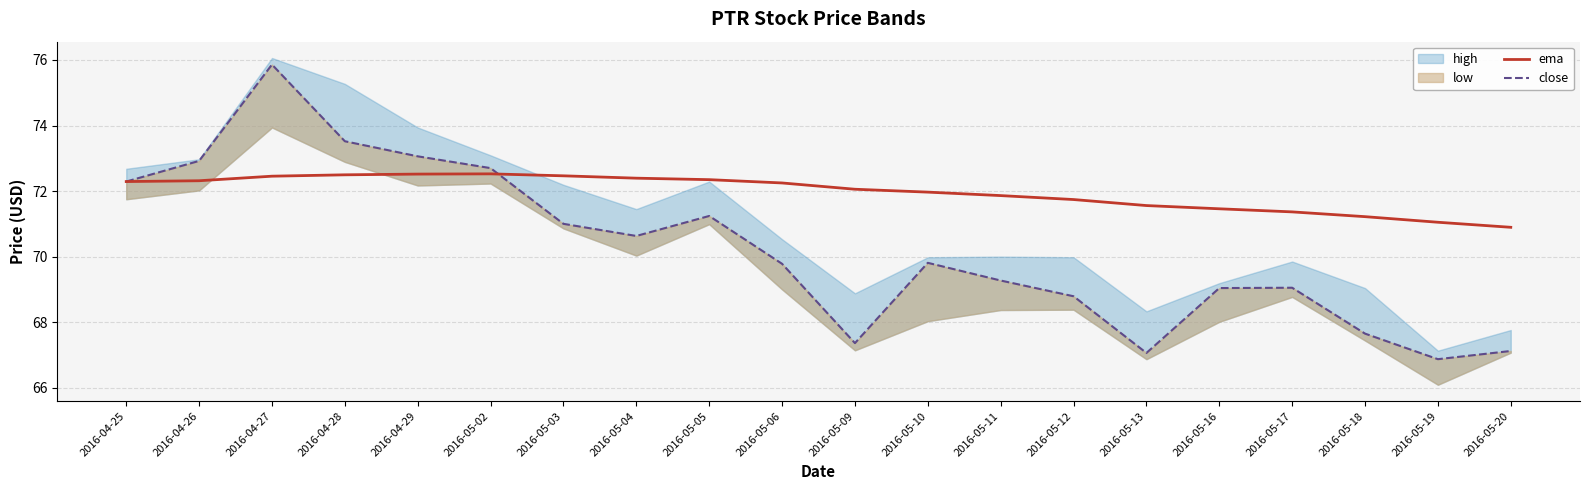

Which series has the largest range (max minus min)?

close